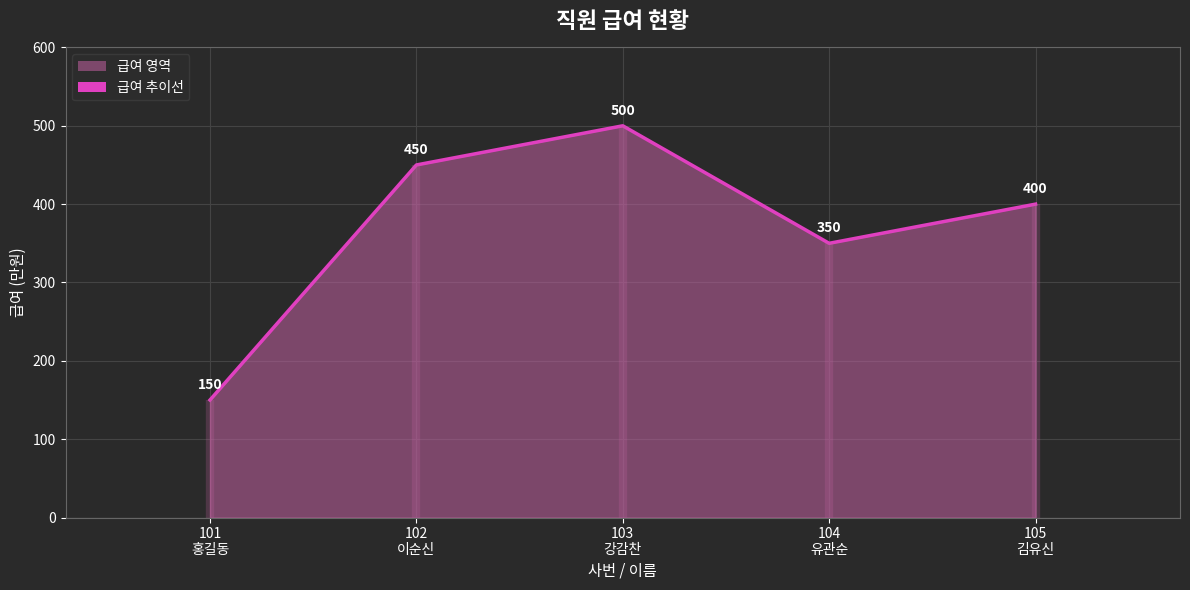

Count the values in the range 350 to 450.

3